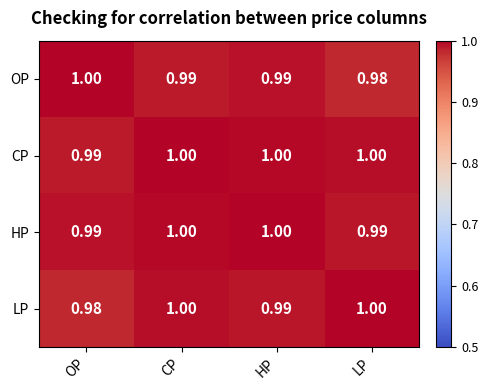

At how many categories does at least one series exceed 0?

4